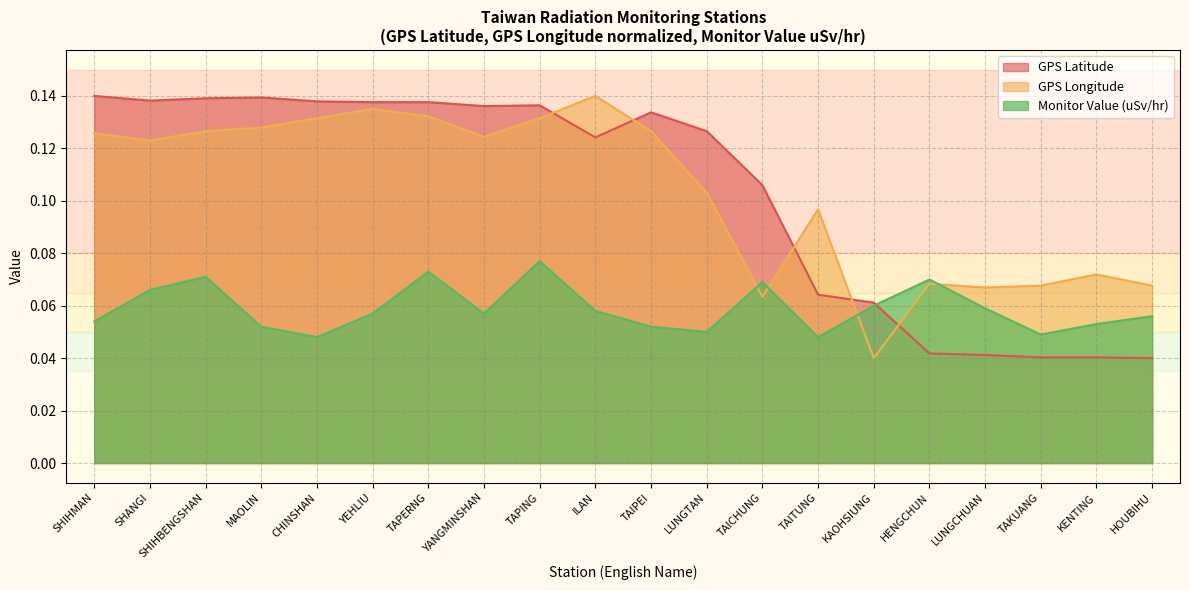

What is the highest value of the GPS Longitude series?

0.1